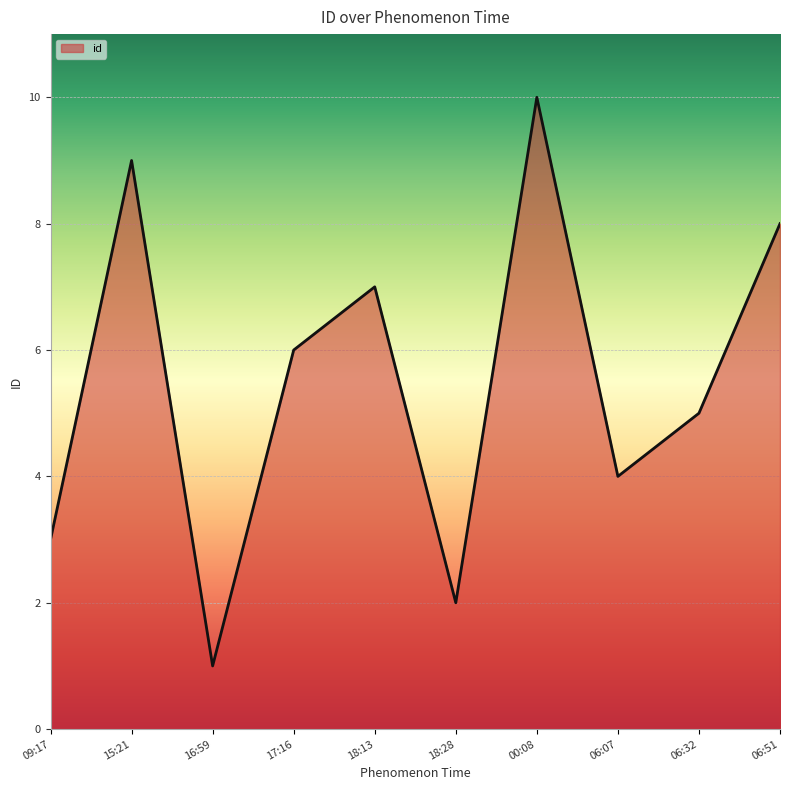

What is the difference between the maximum and minimum values?

9